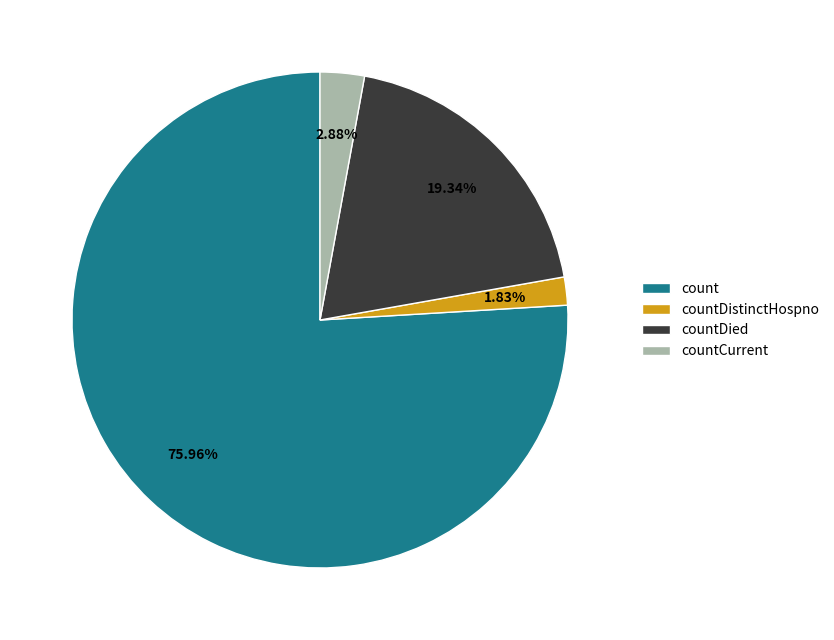

How much of the chart is everything except countDistinctHospno?

98.2%